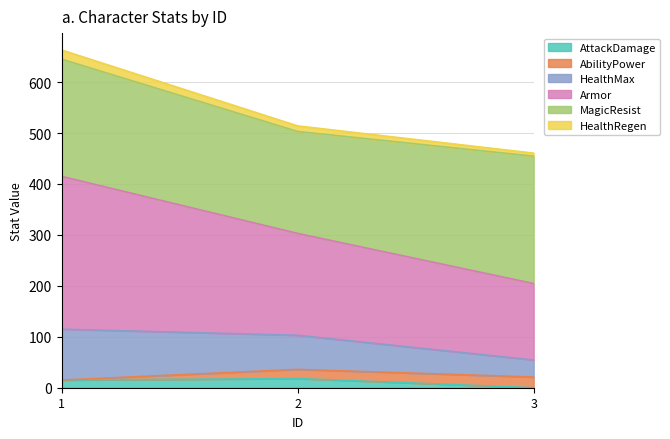

At which category is the sum across all series the highest?

1